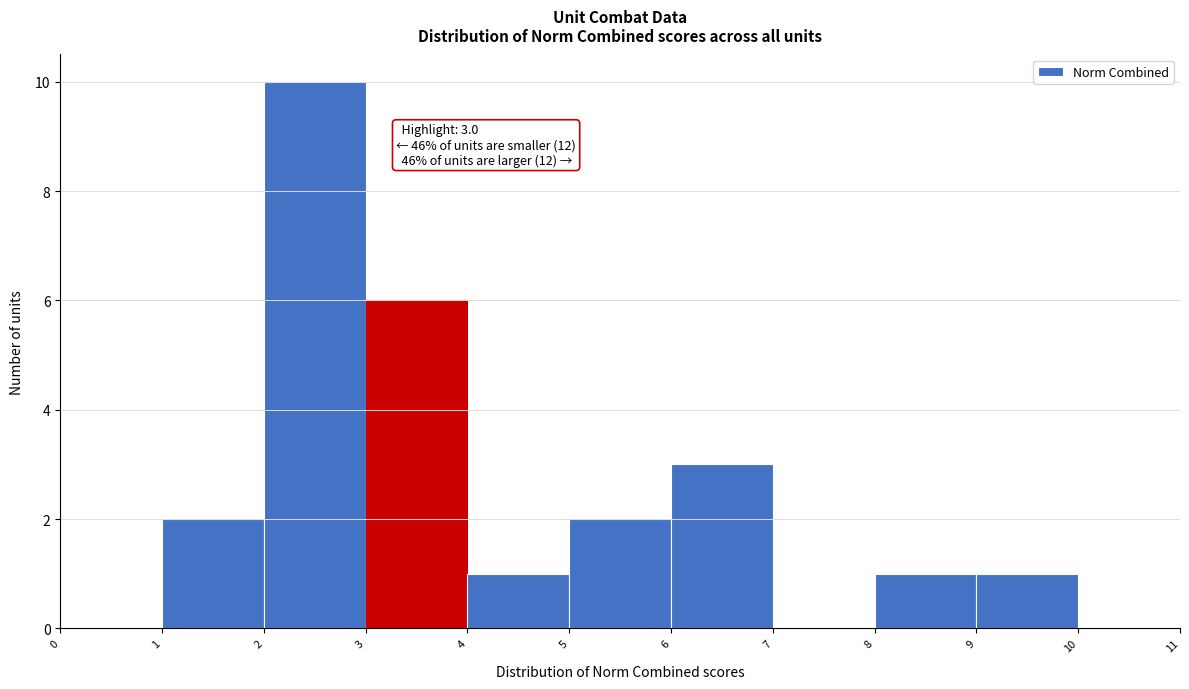

Over which range of the x-axis is the bar tallest?

2 to 3